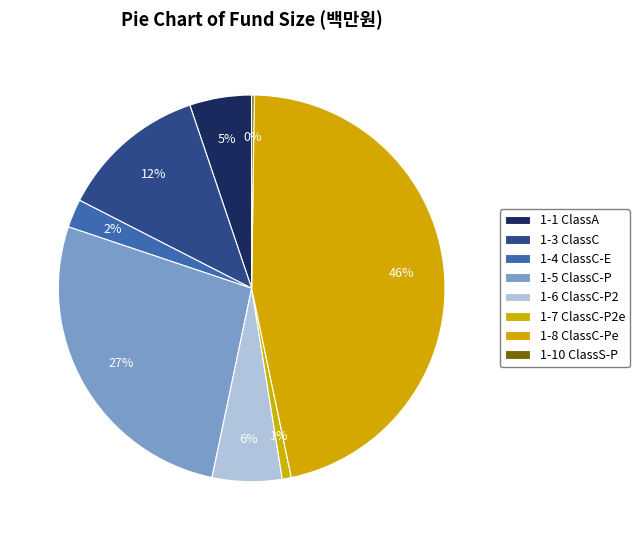

To the nearest percent, what portion does 1-3 ClassC represent?

12%